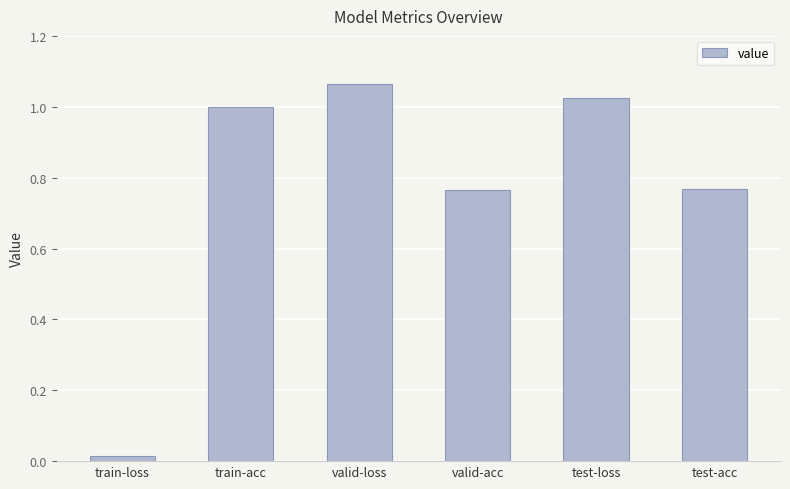

What is the label of the 2nd bar from the right?

test-loss